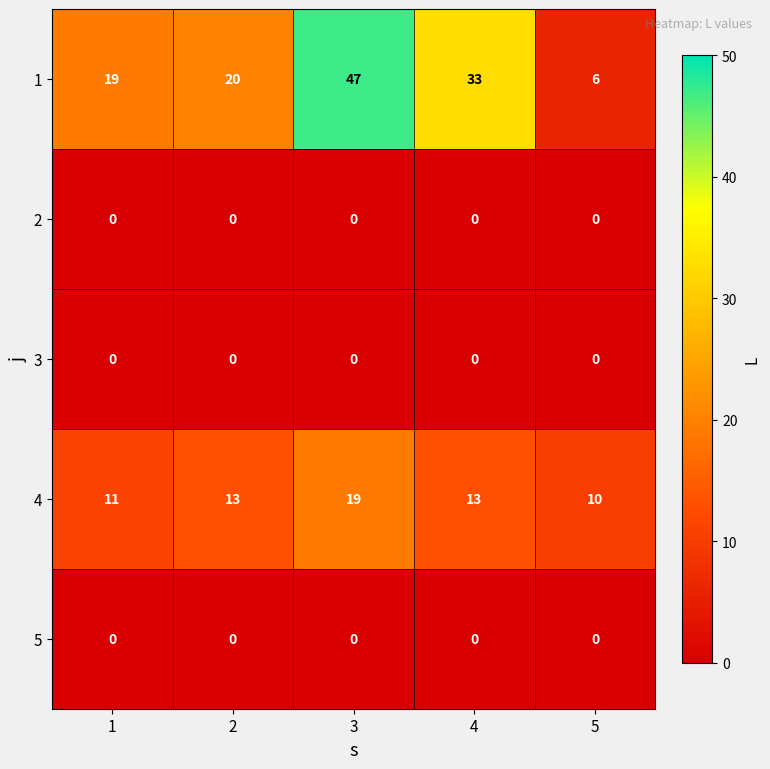

The value of 5 at 1 is 0. True or false?

True